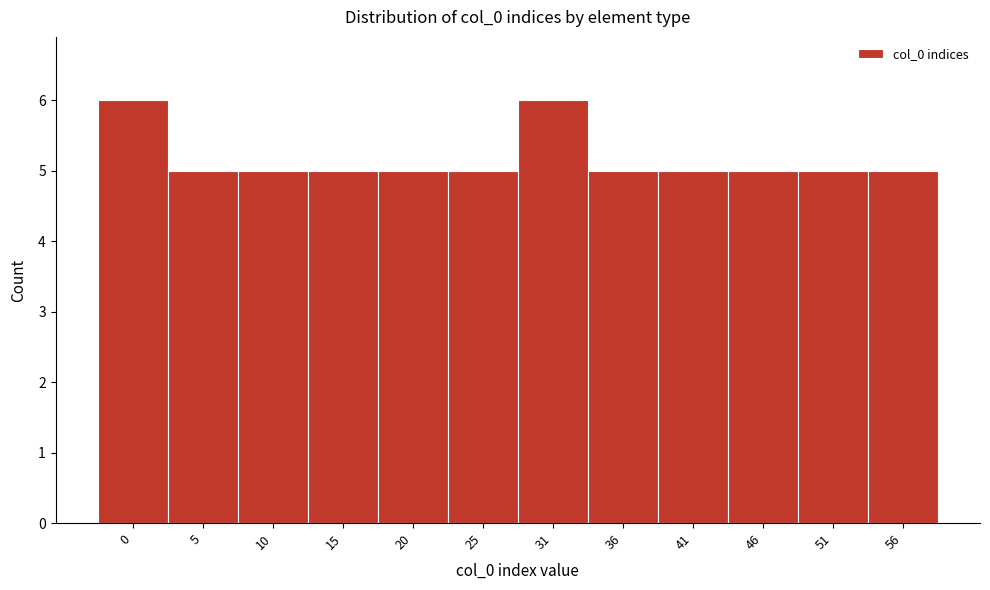

Reading left to right, what are all the values shown in this chart?

6	5	5	5	5	5	6	5	5	5	5	5